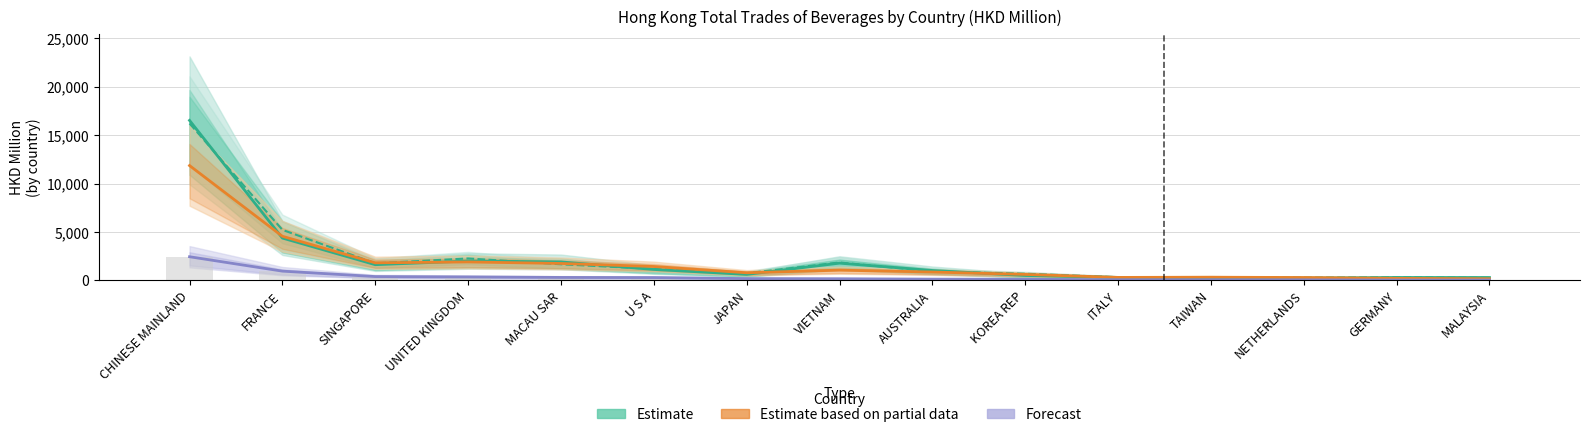

Which series has the largest range (max minus min)?

Estimate (201712)